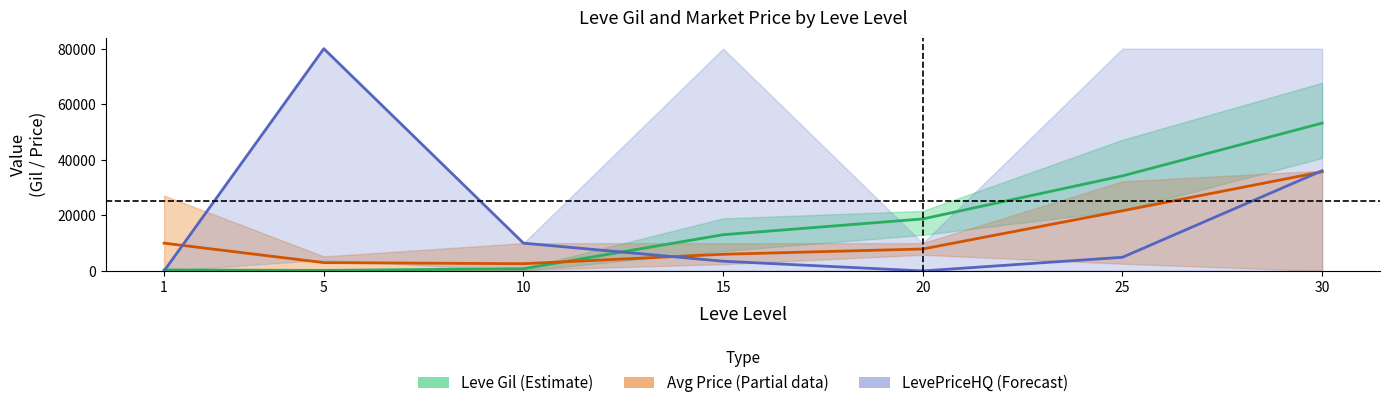

At 5, list the series in order from largest to smallest.

LevePriceHQ (Forecast), Avg Price (Partial data), Leve Gil (Estimate)